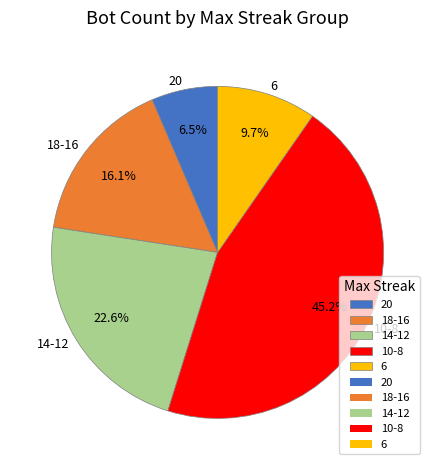

To the nearest percent, what is the combined percentage of 20 and 10-8?

52%